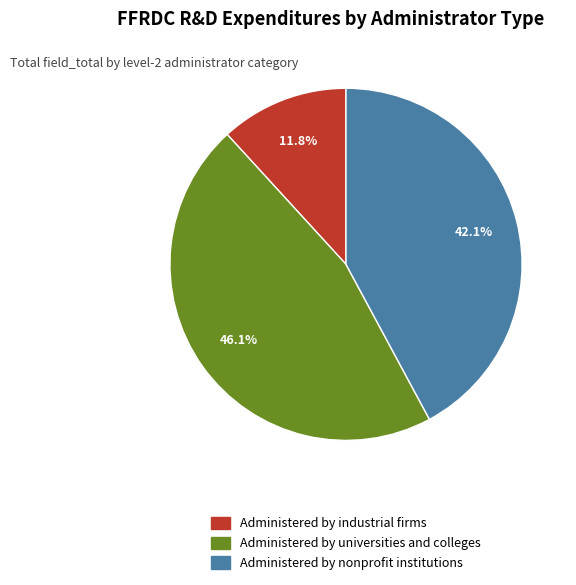

How many segments does this pie chart have?

3